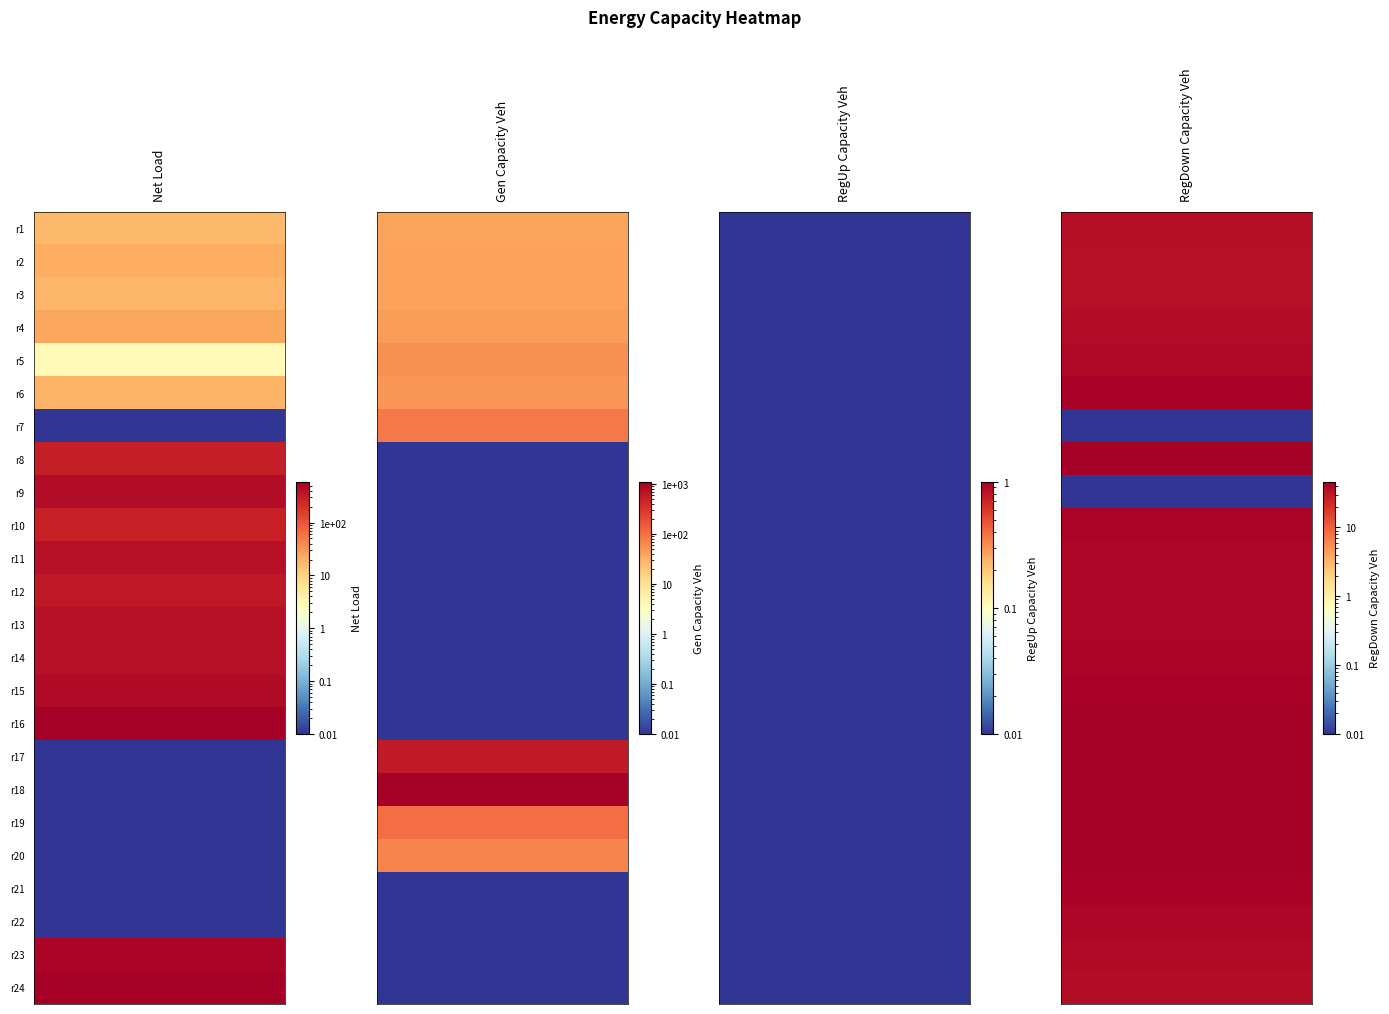

Which series changed the most between 0 and 8?

netload